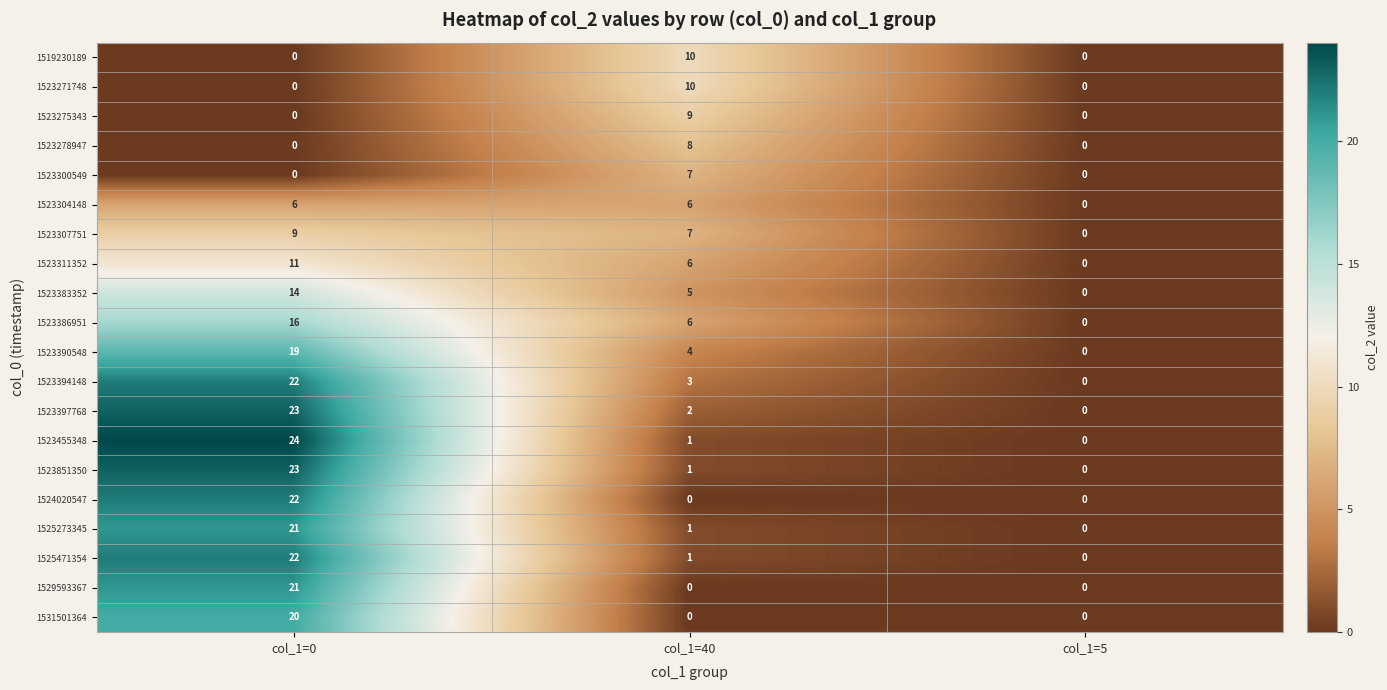

How many data points in 1524020547 are above 0?

1